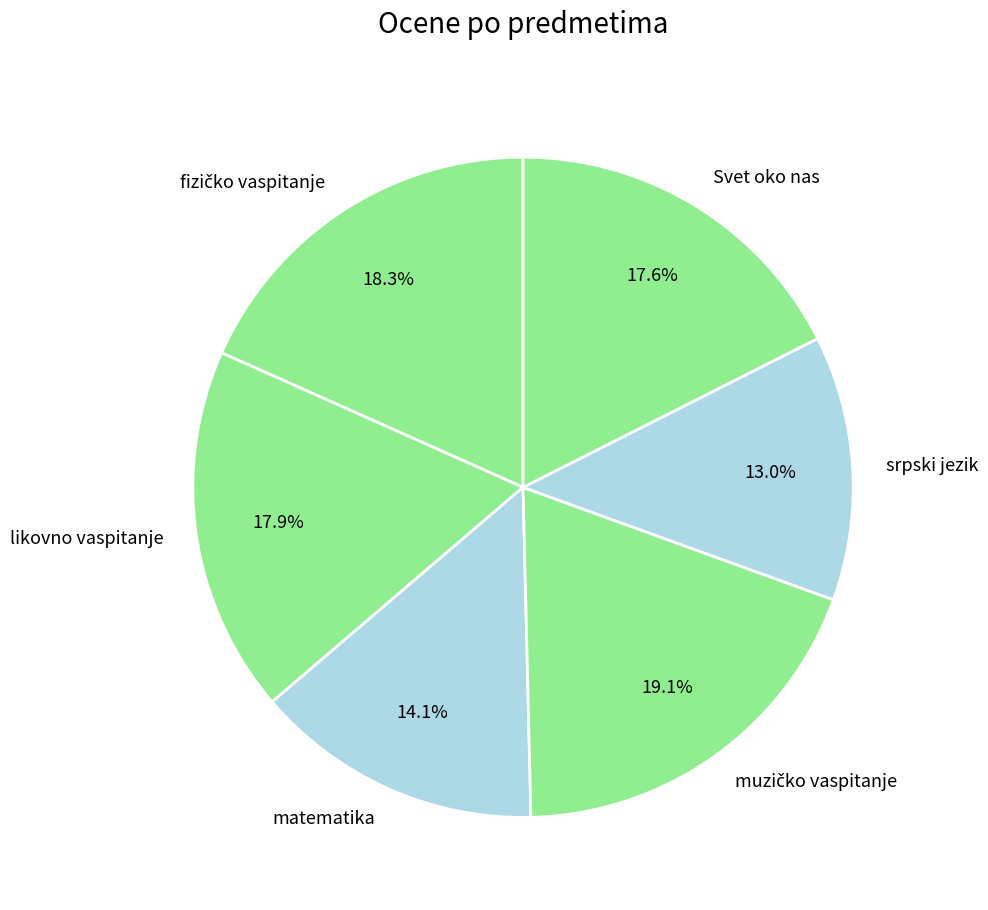

Combined, what portion of the pie is Svet oko nas and matematika?

31.7%